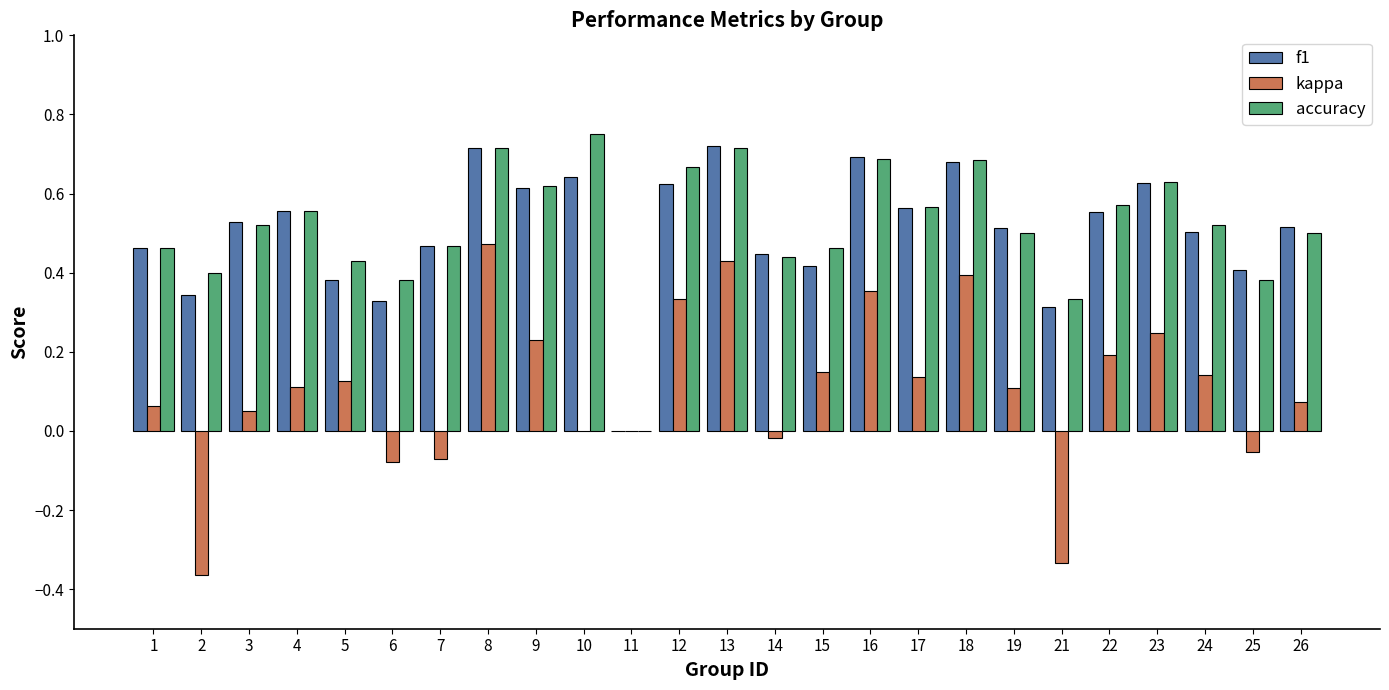

What is the sum of the accuracy values at 24 and 17?

1.1